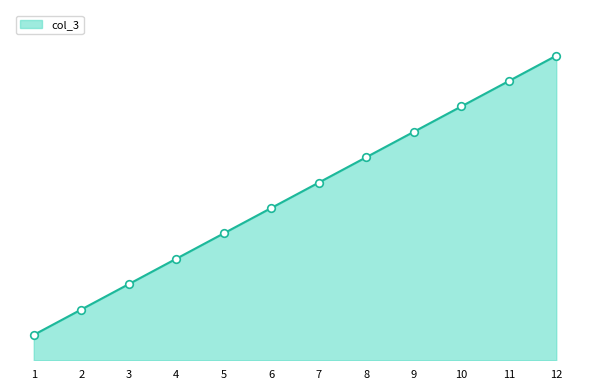

What is the change in value from 7 to 10?

+3